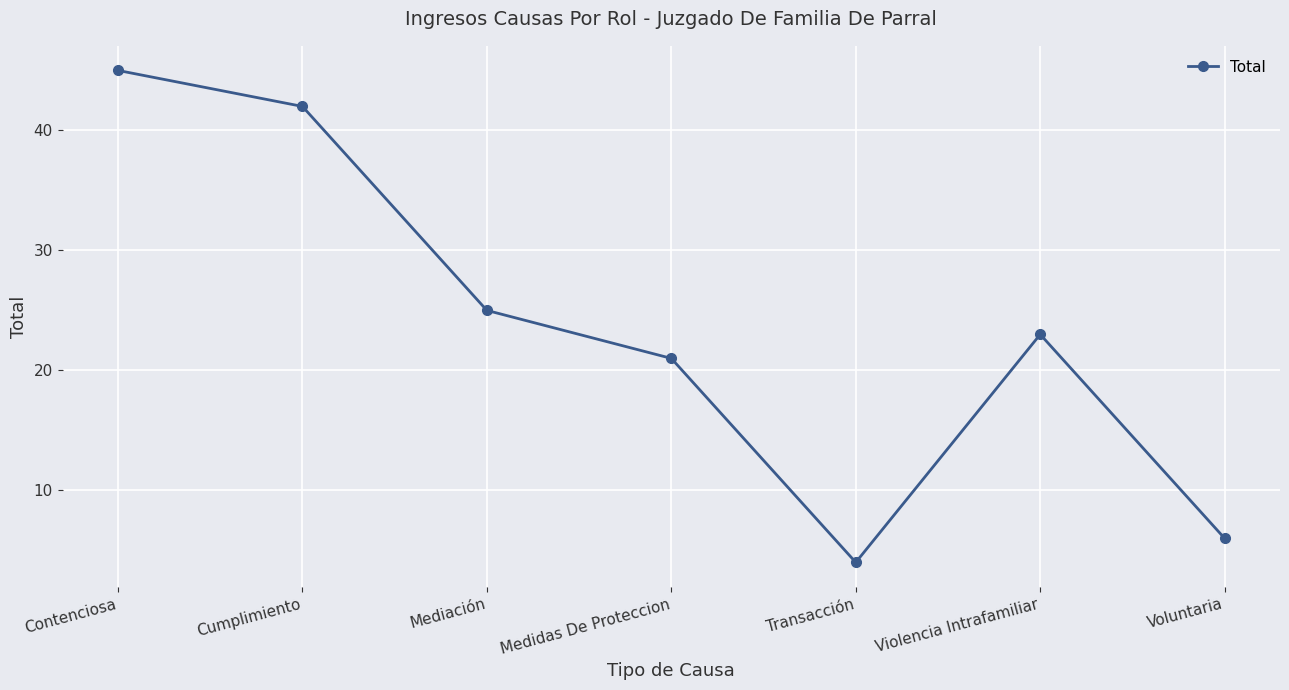

Rank the categories by value from lowest to highest.

Transacción, Voluntaria, Medidas De Proteccion, Violencia Intrafamiliar, Mediación, Cumplimiento, Contenciosa